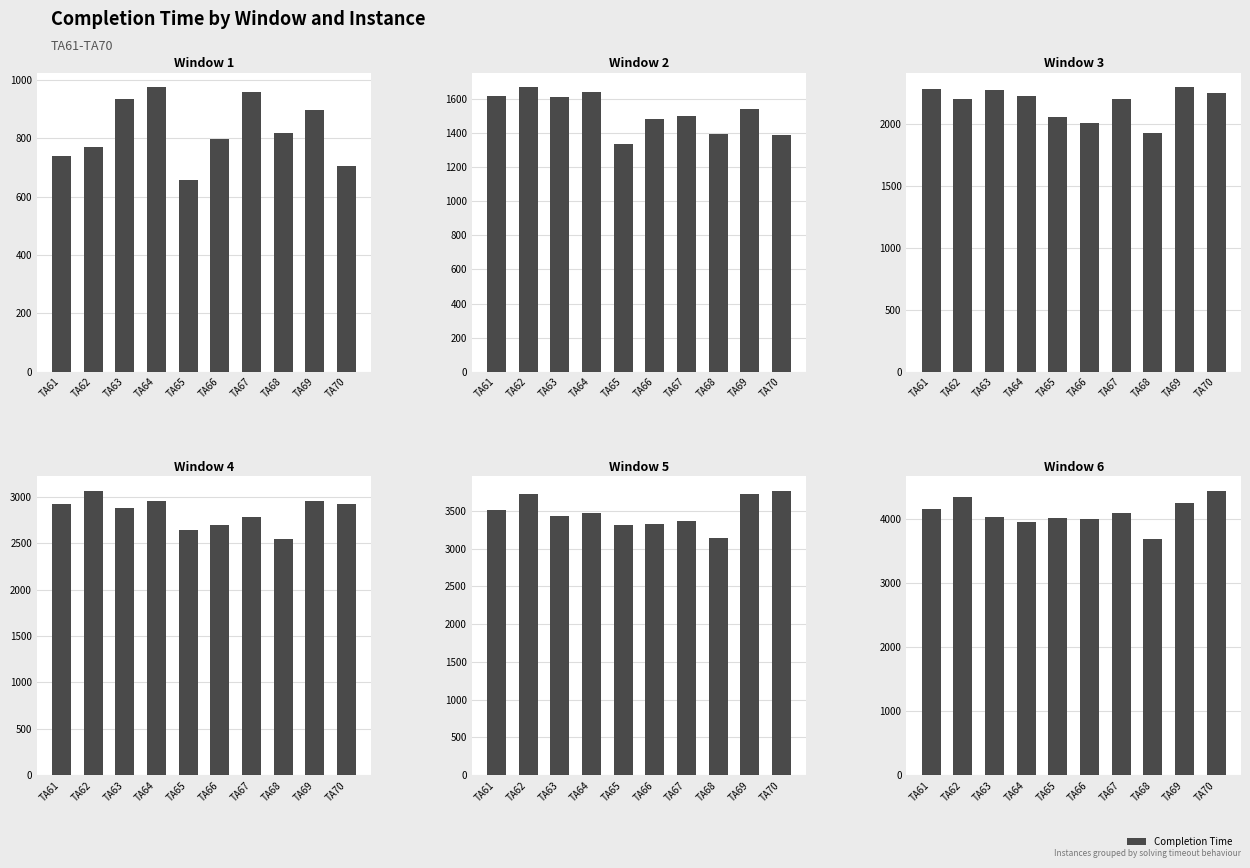

Which series has the widest spread of values?

Completion Time for Window 6